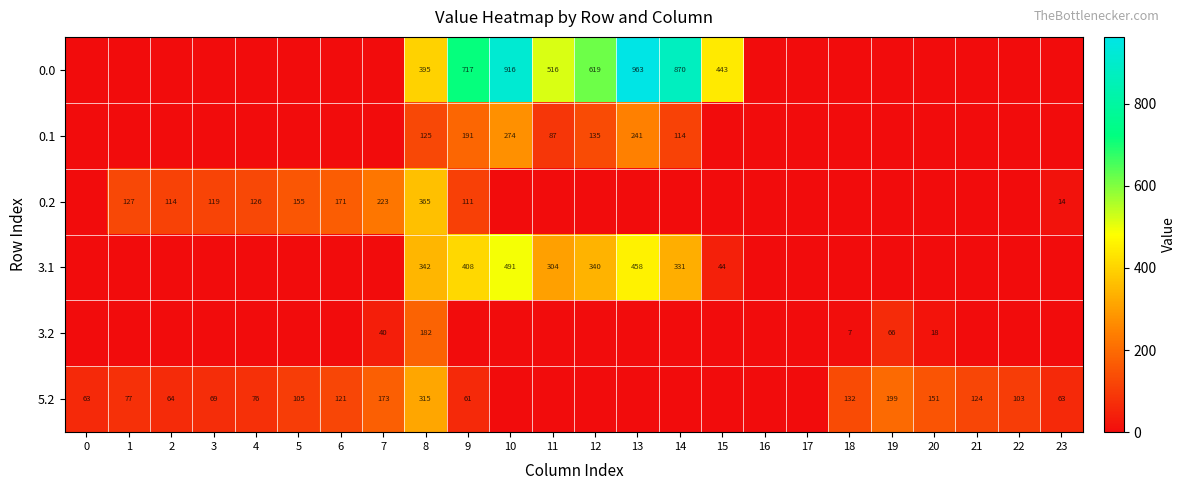

Is it true that 0.0 equals 870 at 14?

True